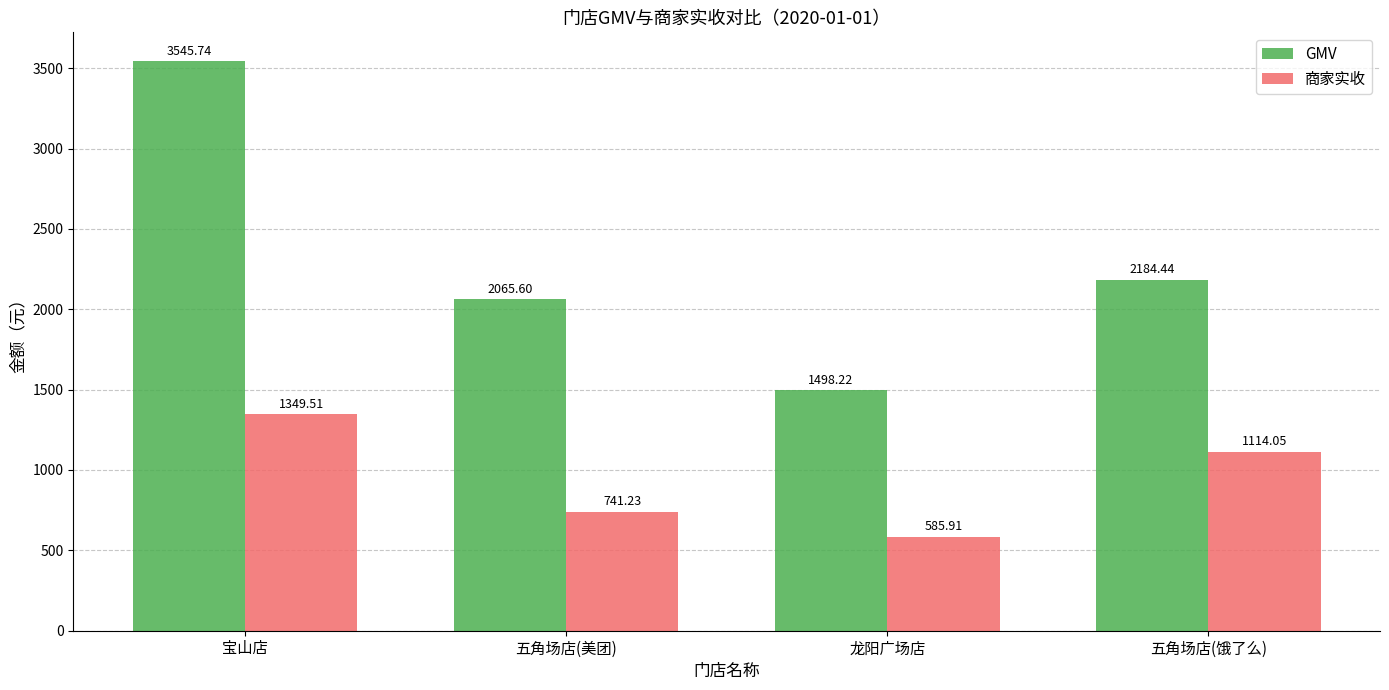

What is the sum of all 商家实收 values?

3790.7